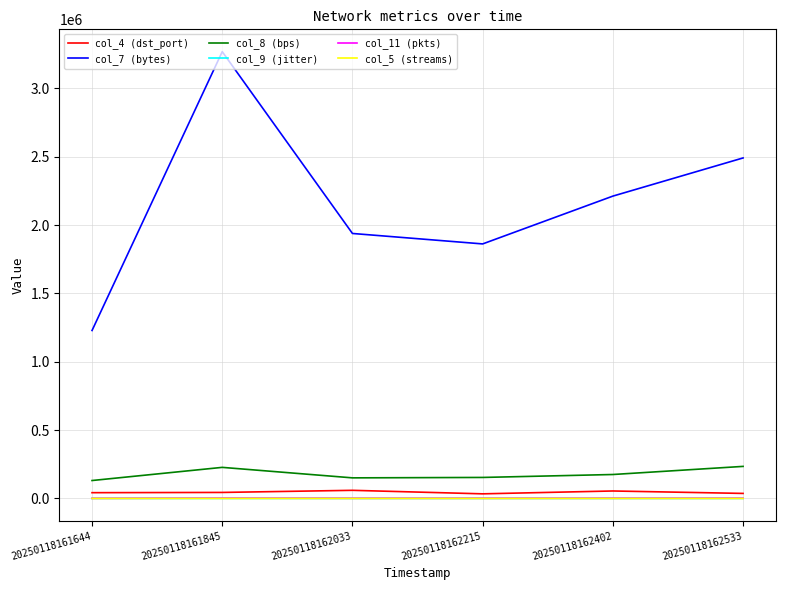

At which label does col_4 (dst_port) first exceed 43926?

20250118162033